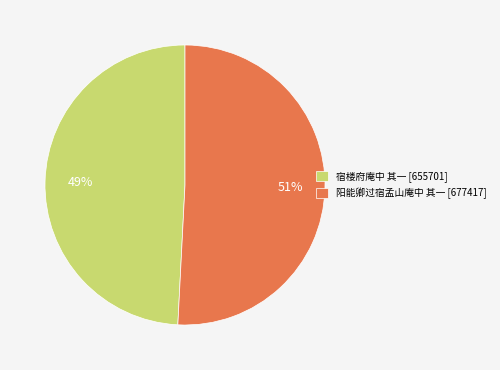

Rank the categories by value from lowest to highest.

宿楼府庵中 其一, 阳能卿过宿孟山庵中 其一